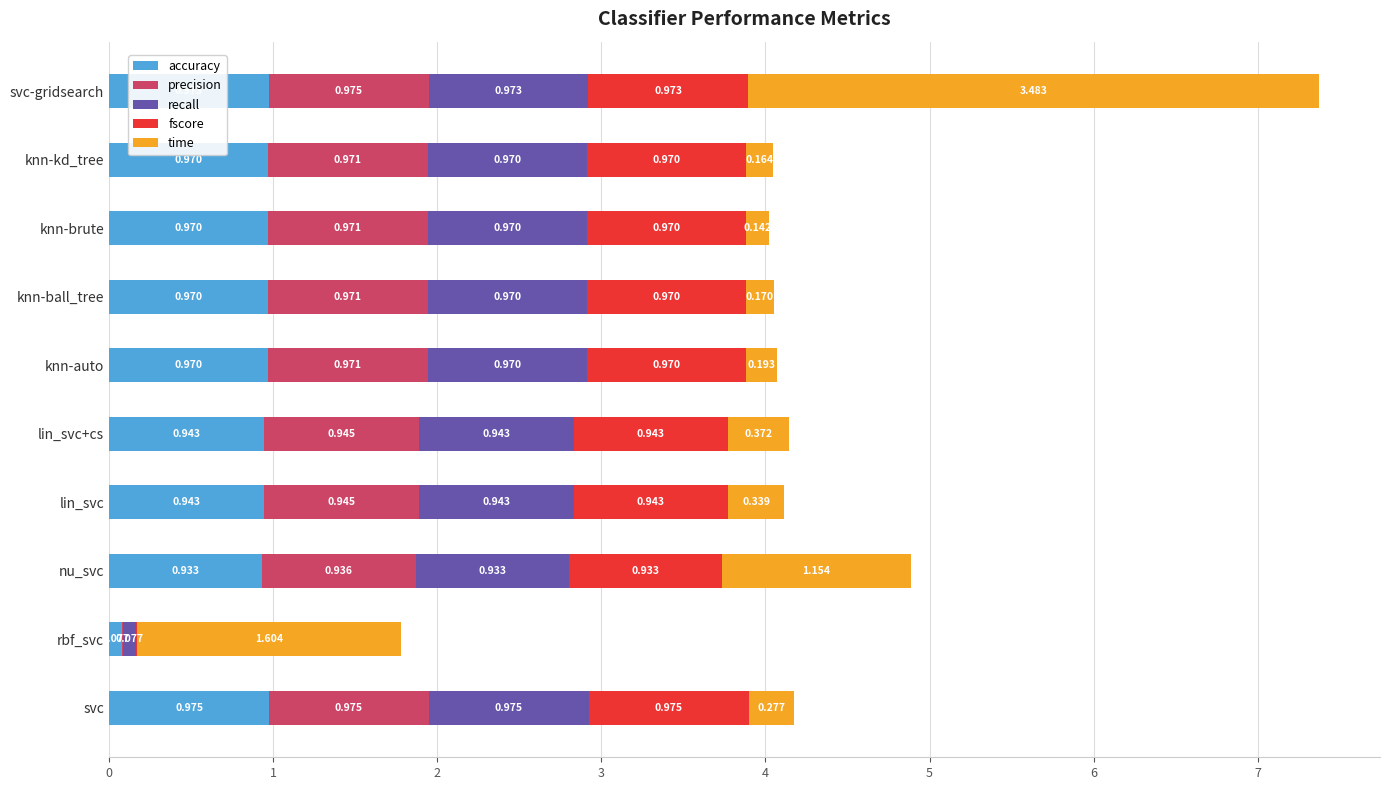

At which category is the sum across all series the highest?

svc-gridsearch